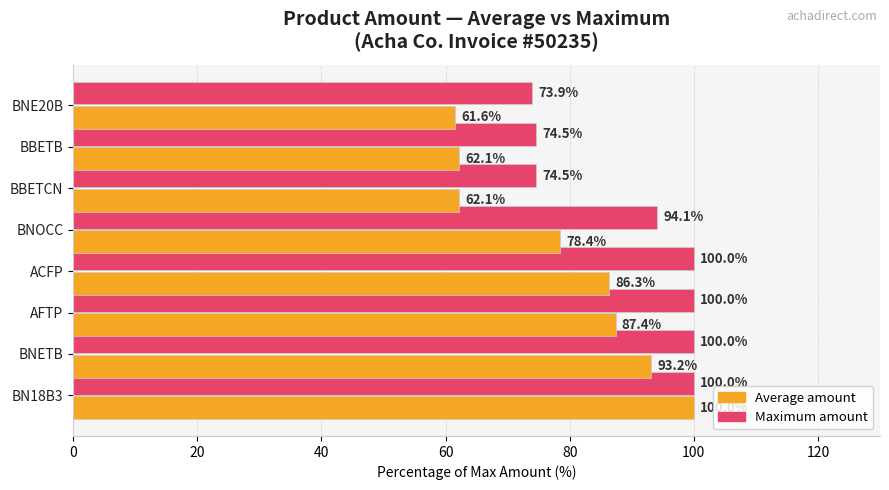

What is the total value across all series at BNETB?

193.2